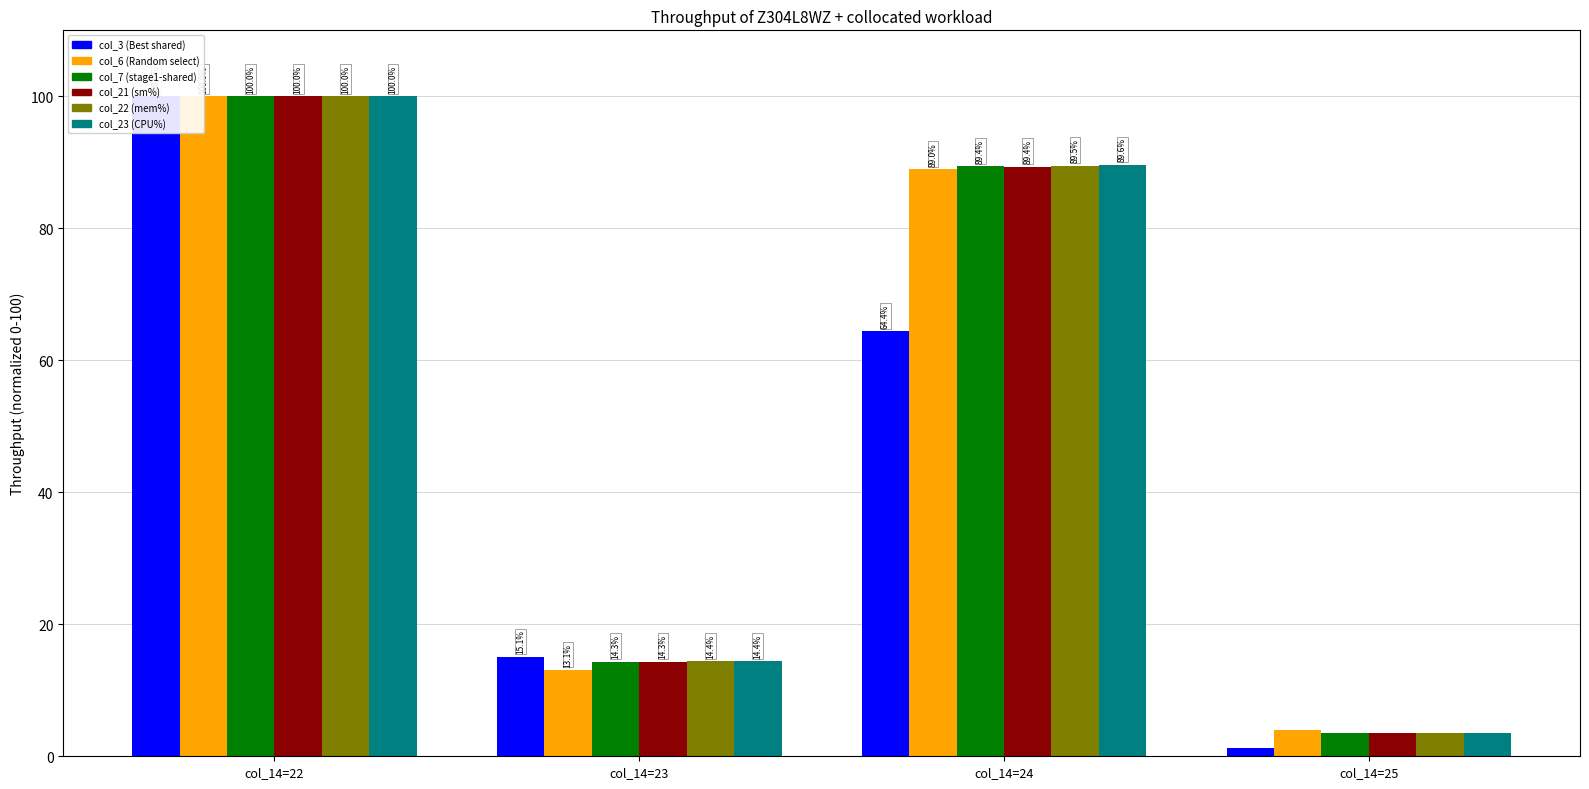

The value of col_21 (sm%) at col_14=25 is 6.3. True or false?

False